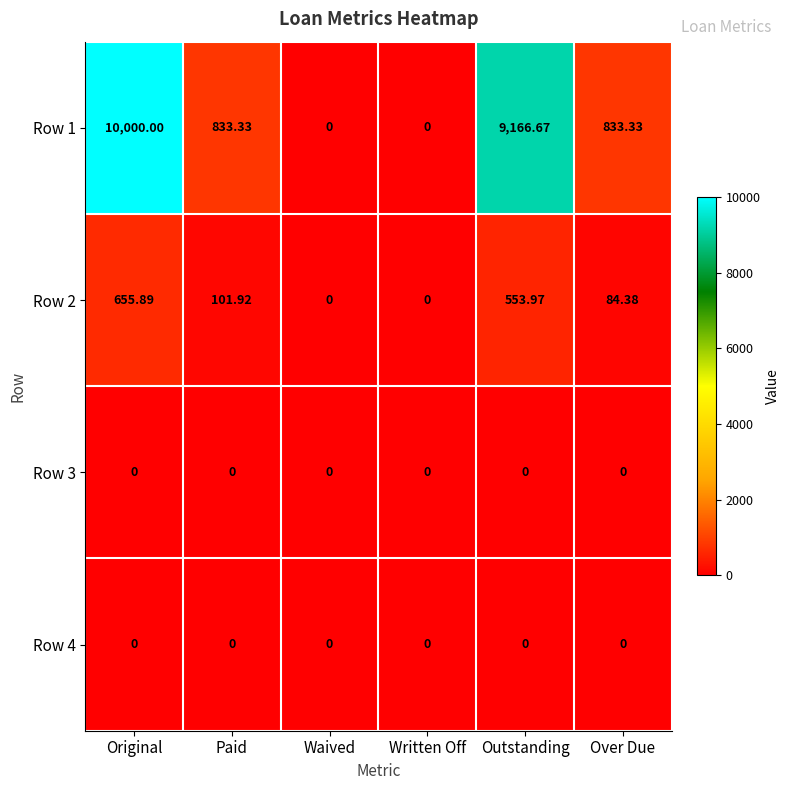

Which category has the highest value across all series?

Original